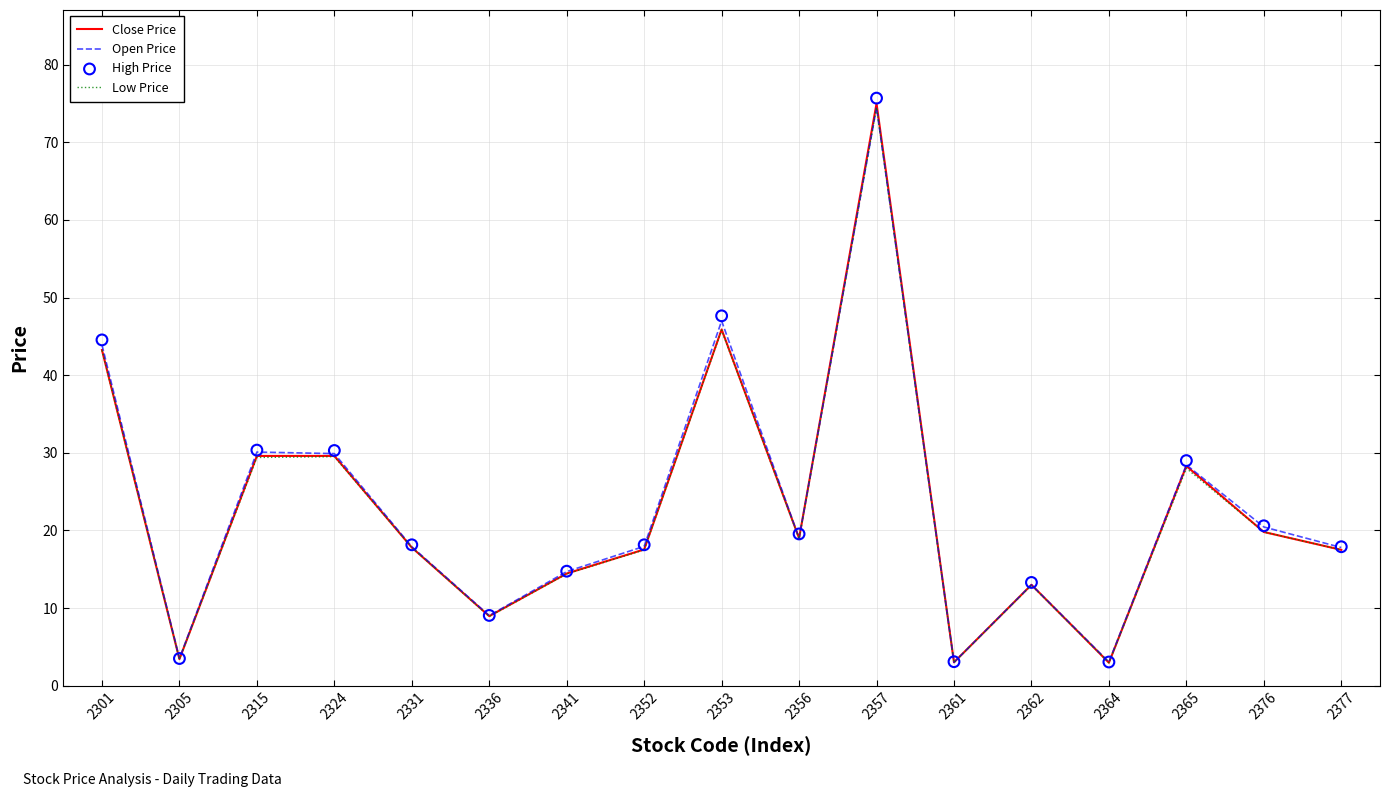

Which series has the largest total across all categories?

High Price